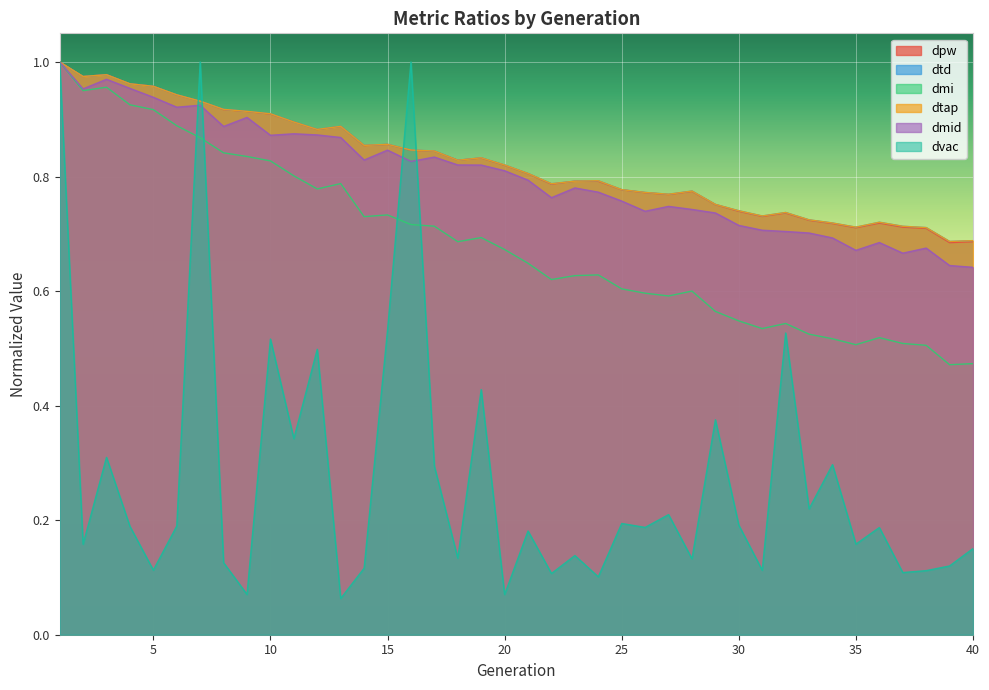

True or false: dpw and dmi cross at least once.

False